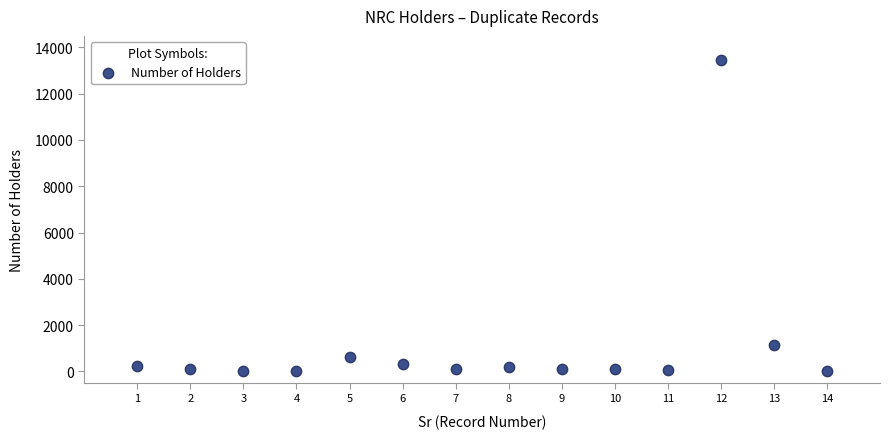

What Y value in the scatter plot is closest to 6738?

1134